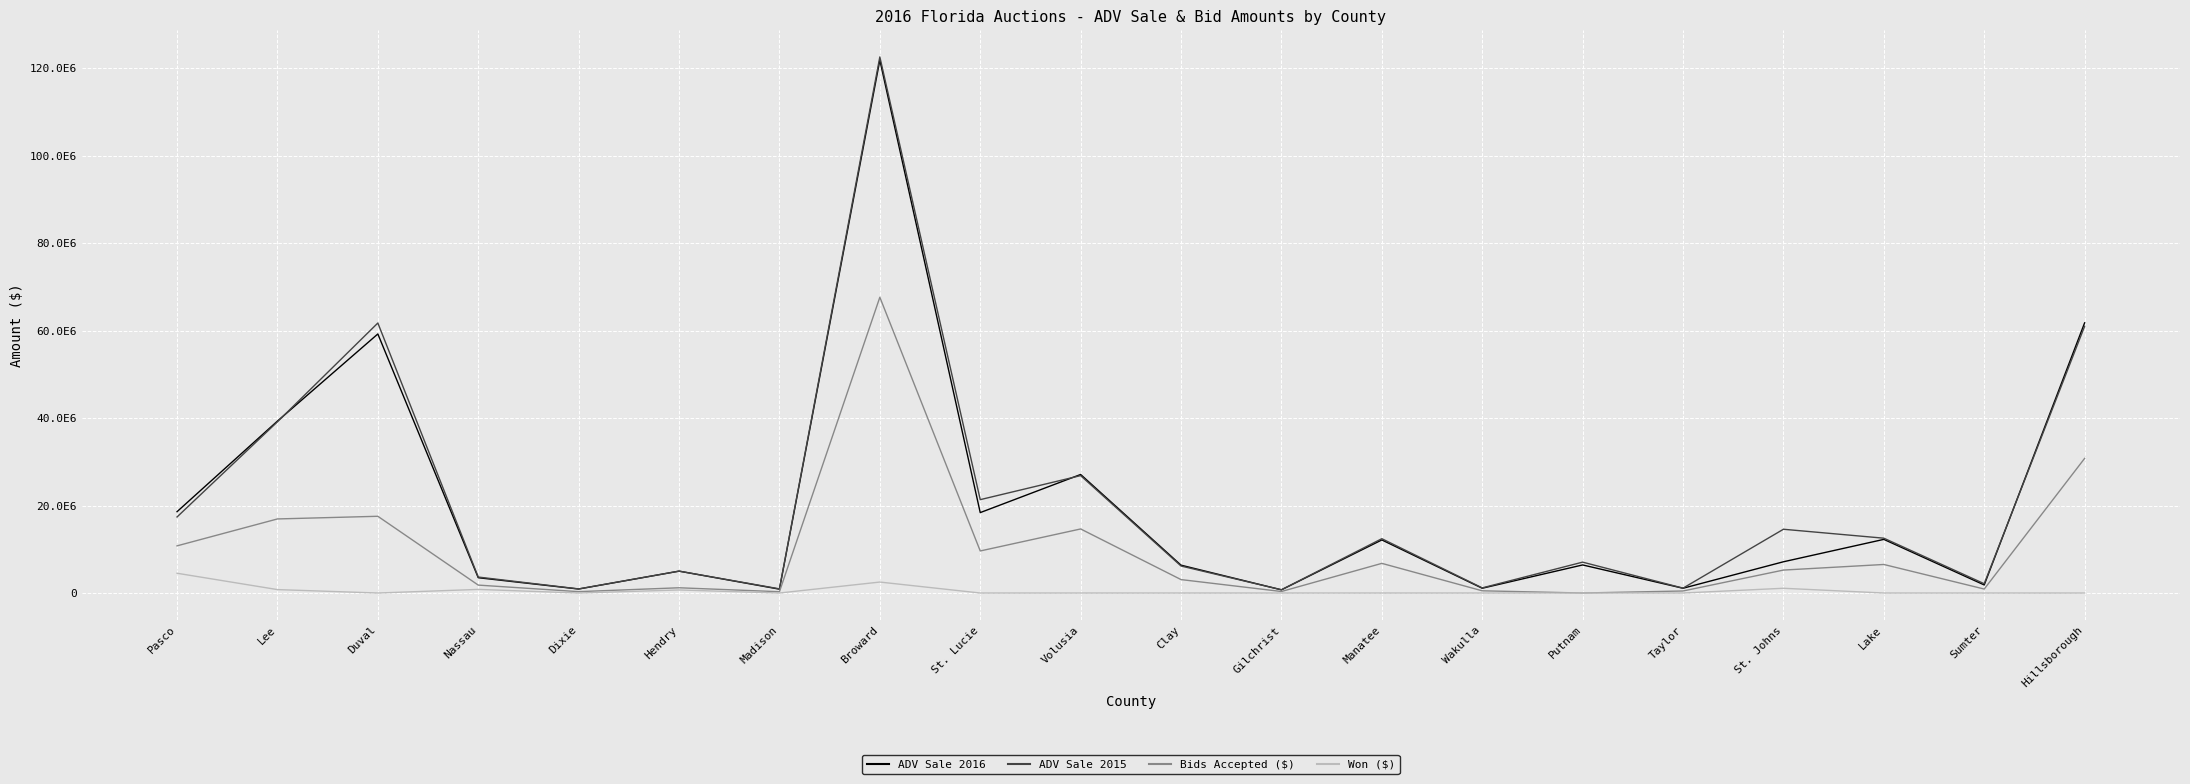

Does the chart display data point markers on the line(s)?

No